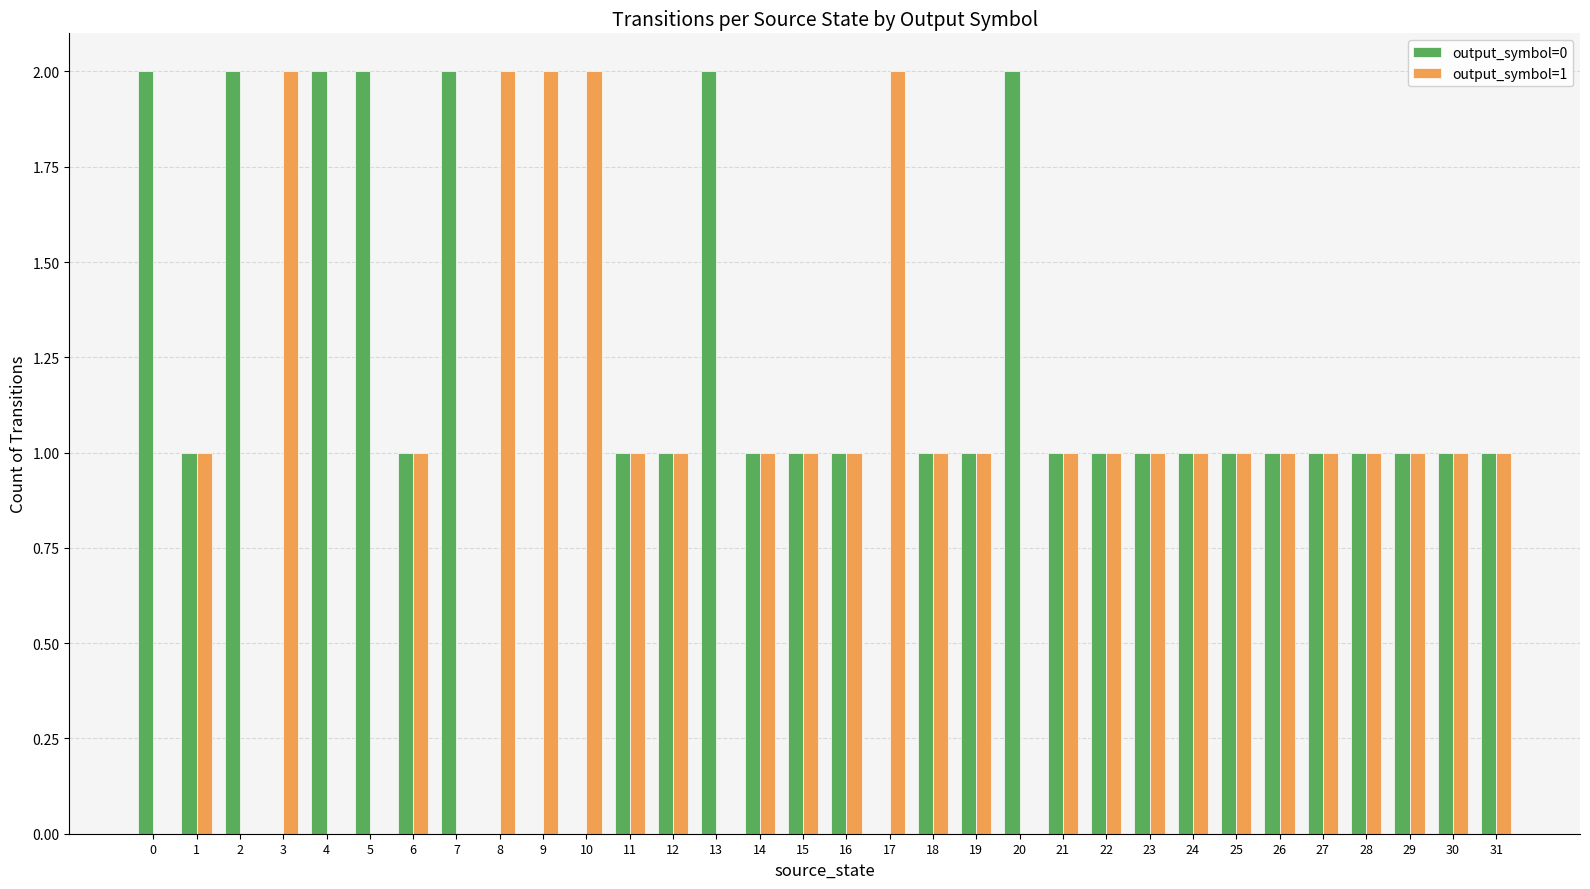

What value does the output_symbol=1 series have at 25?

1